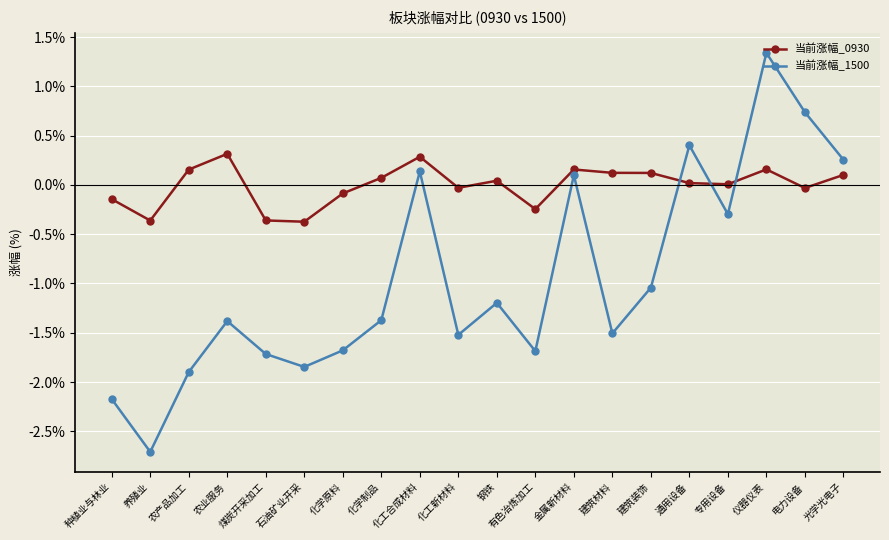

List the series in order of their overall mean, highest first.

当前涨幅_0930, 当前涨幅_1500